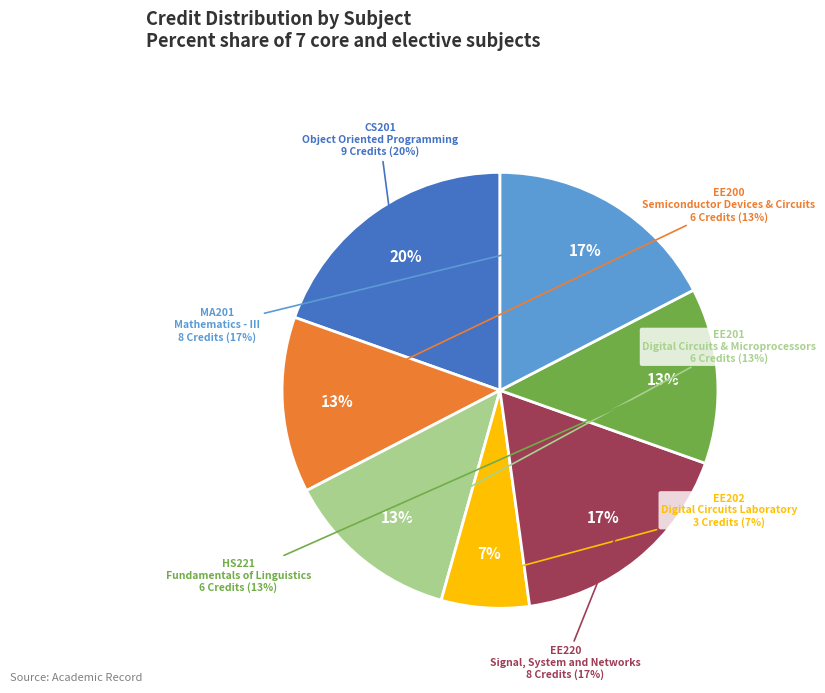

How many segments does this pie chart have?

7